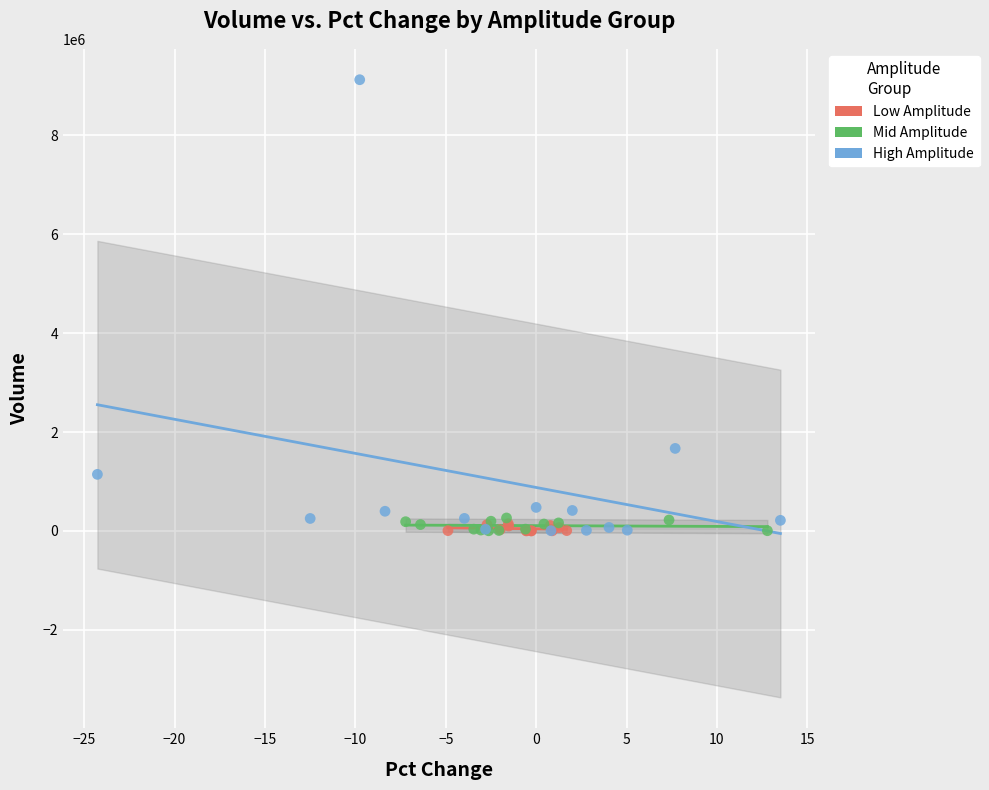

Which series reaches the maximum Y coordinate?

High Amplitude